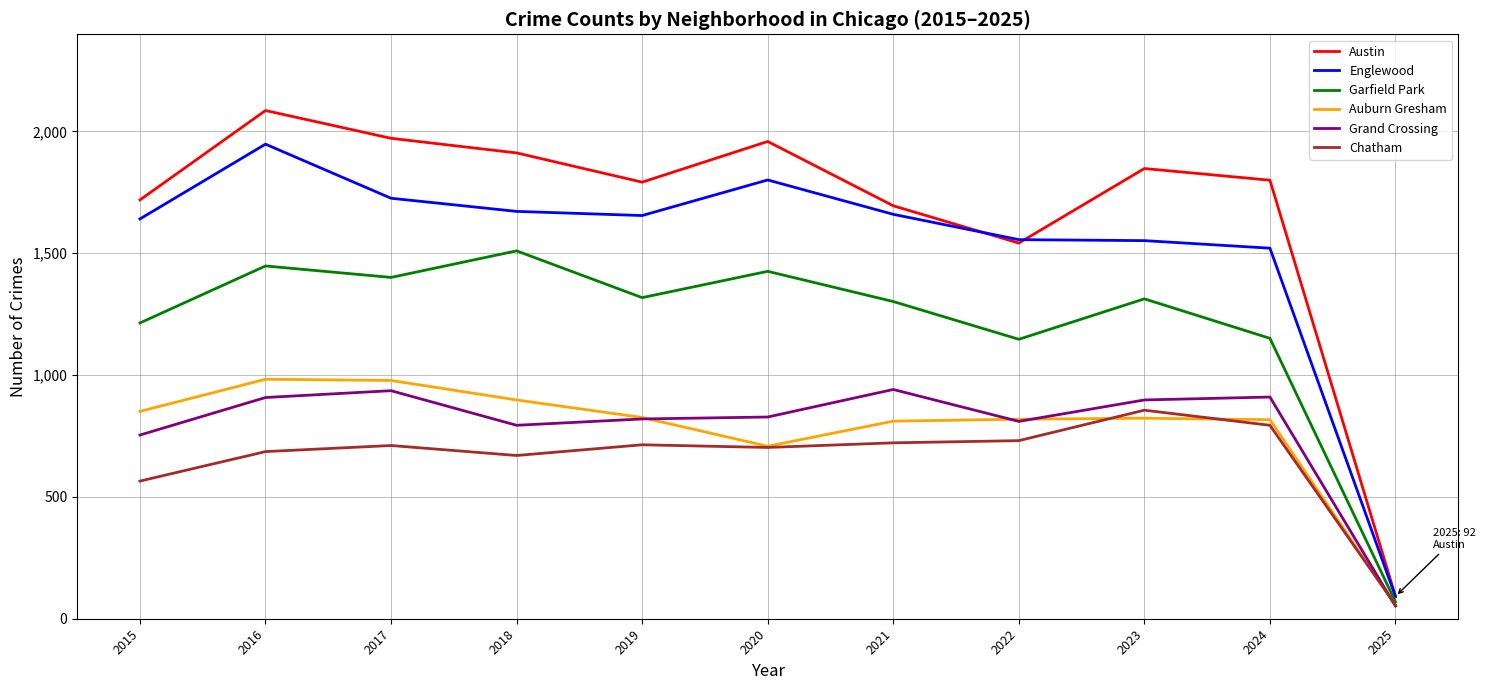

What are all the series names shown in the legend?

Austin, Englewood, Garfield Park, Auburn Gresham, Grand Crossing, Chatham